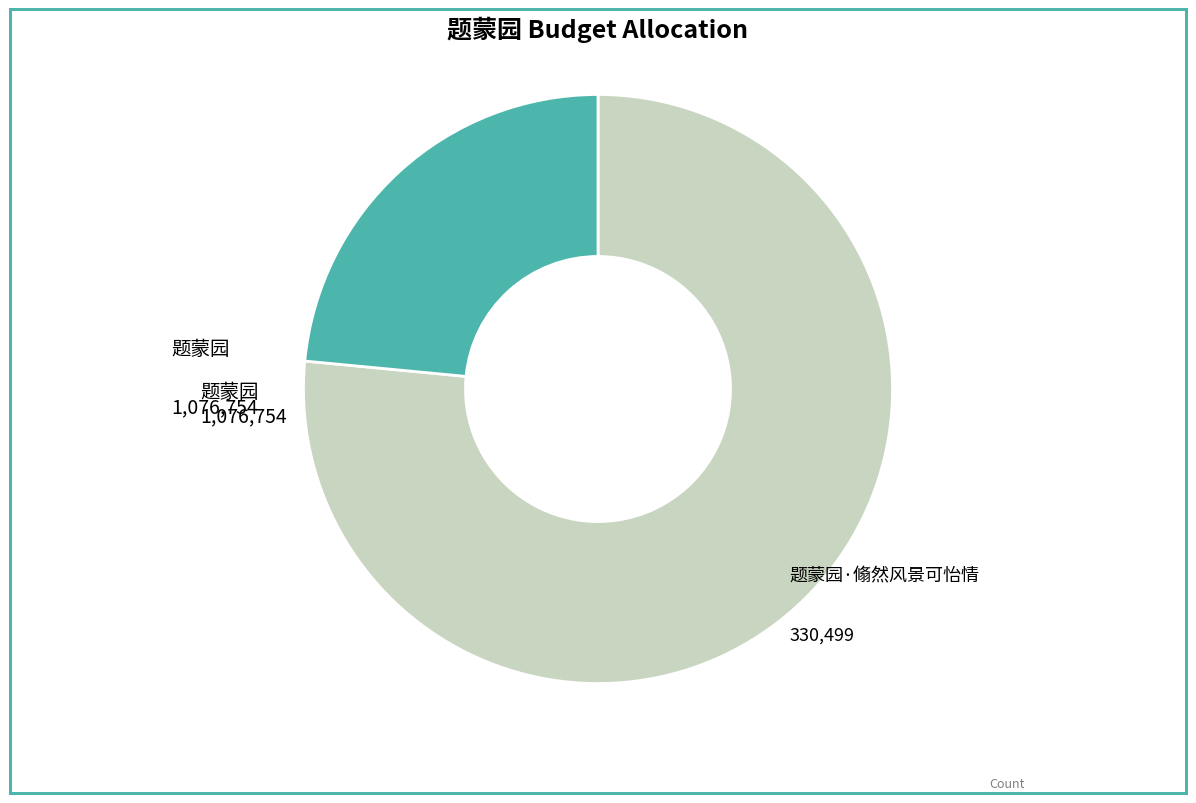

Does any single category account for the majority?

Yes